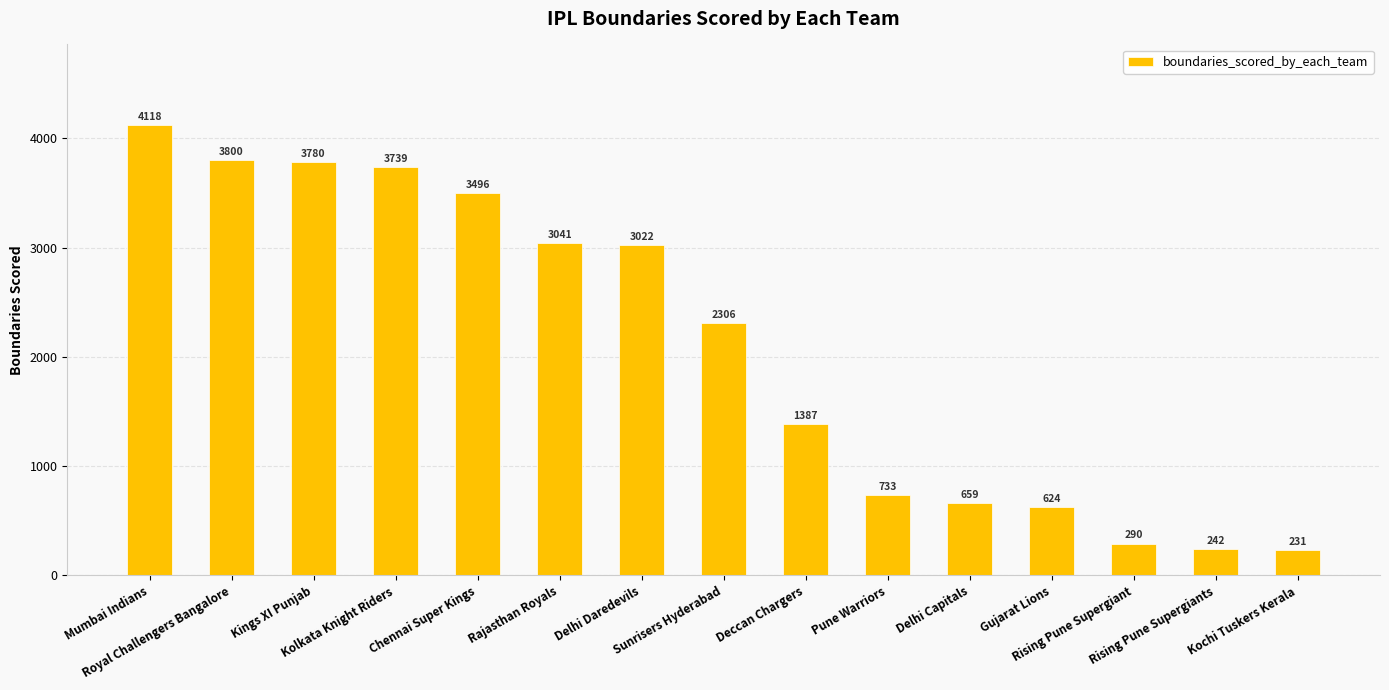

What is the value of the 7th bar from the left?

3022